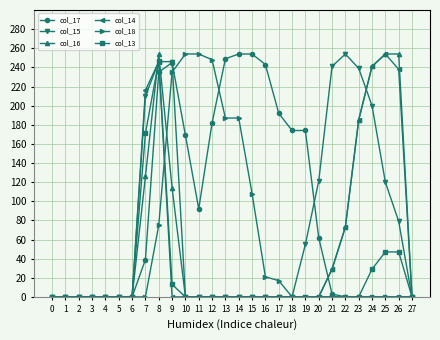

What are all the series names shown in the legend?

col_17, col_15, col_16, col_14, col_18, col_13